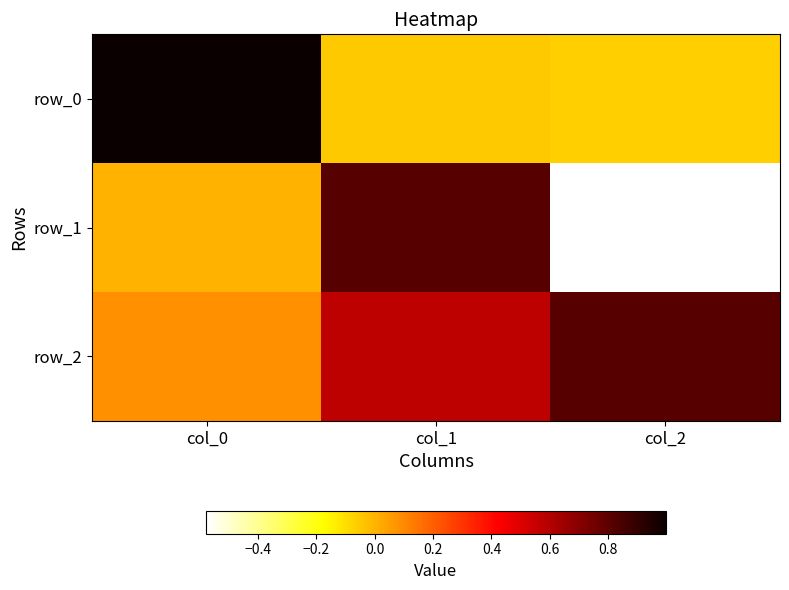

What is the greatest value displayed?

1.0